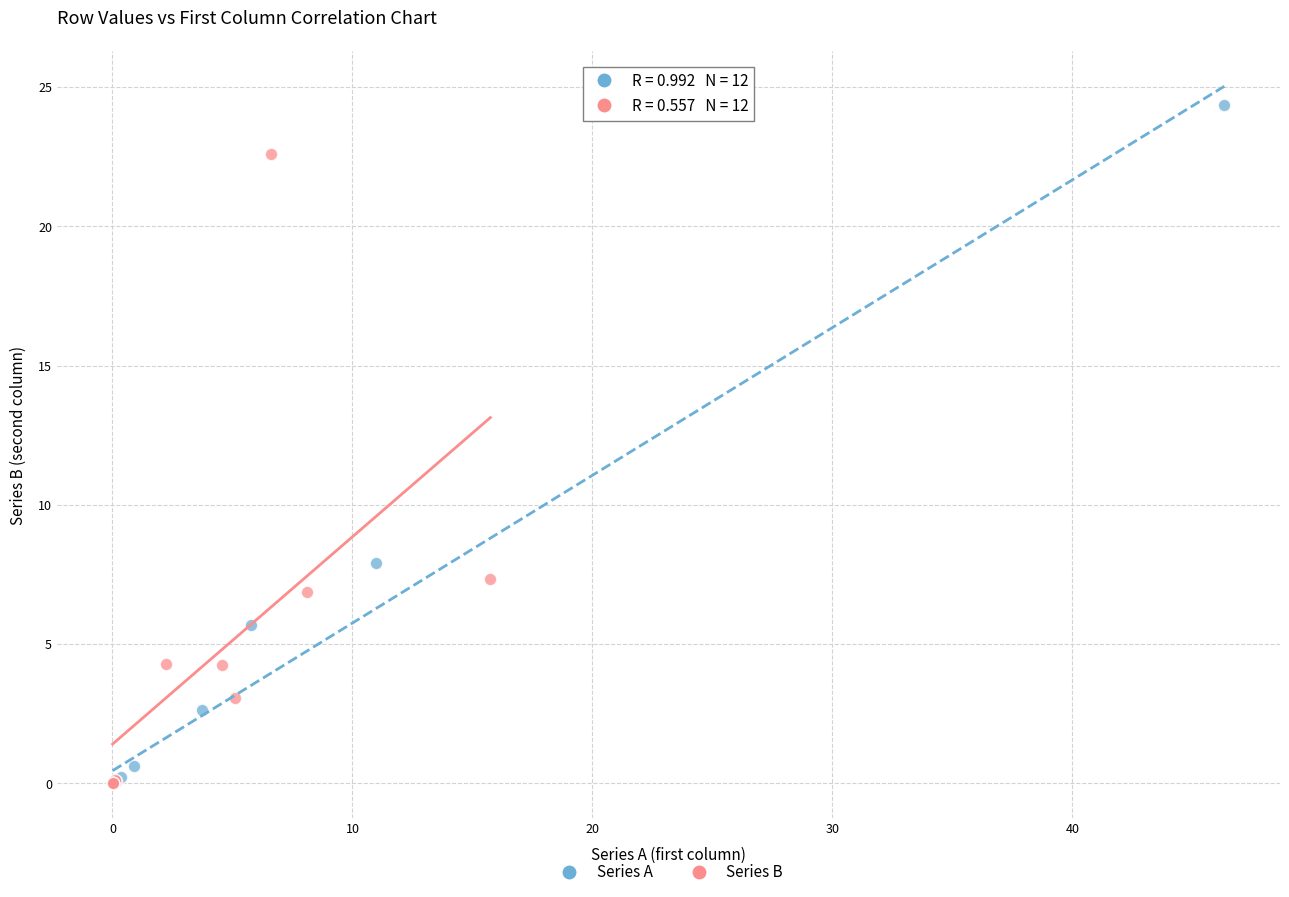

Which series contains the highest Y value?

Series A